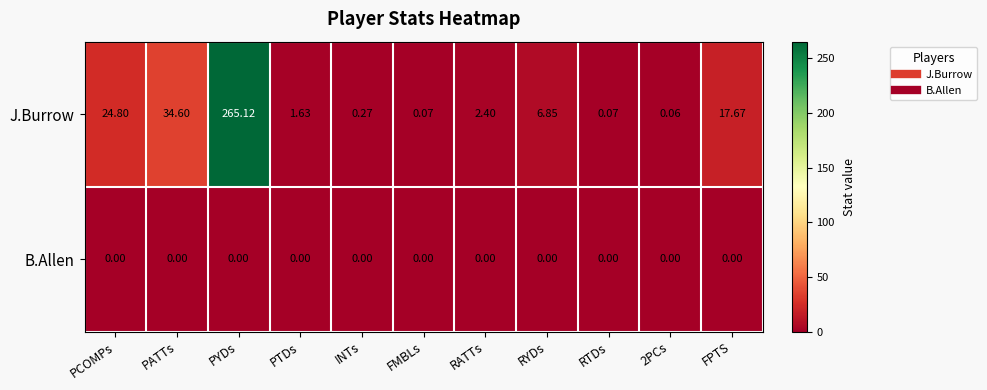

Rank the series at RYDs from highest to lowest value.

J.Burrow, B.Allen